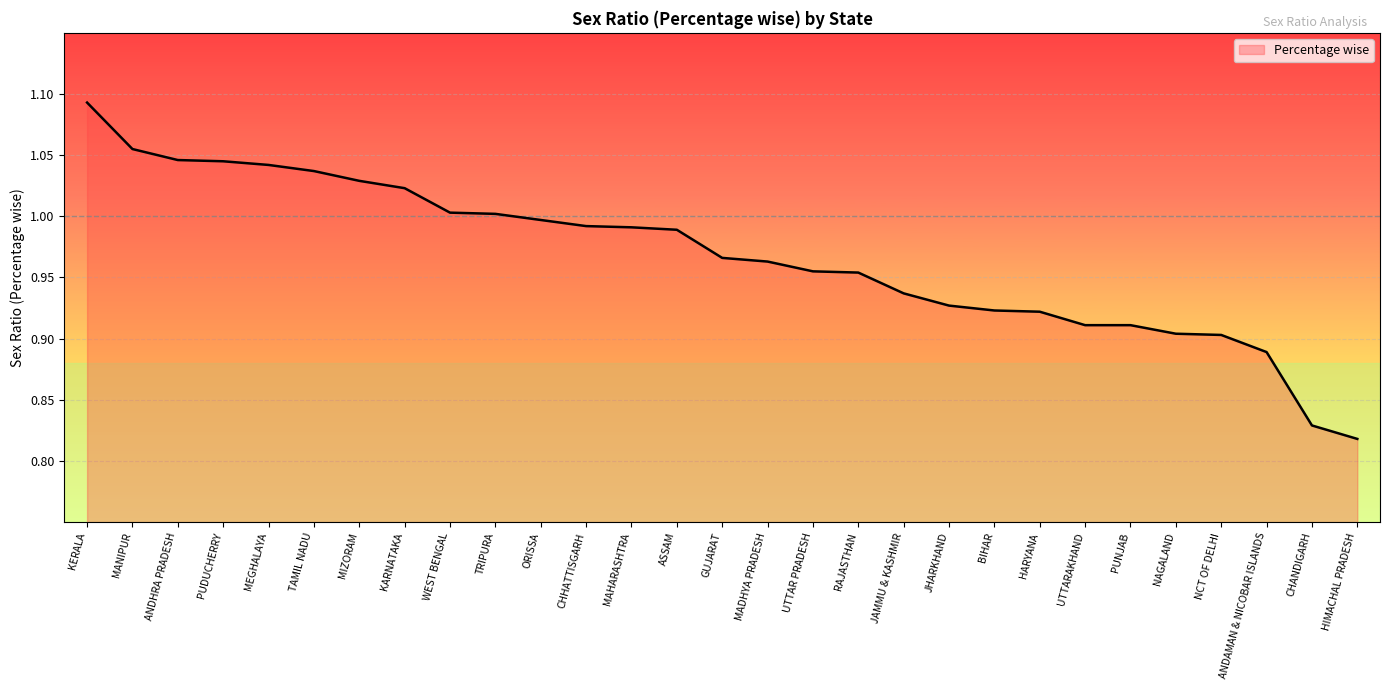

The value at ASSAM is 0.5. True or false?

False